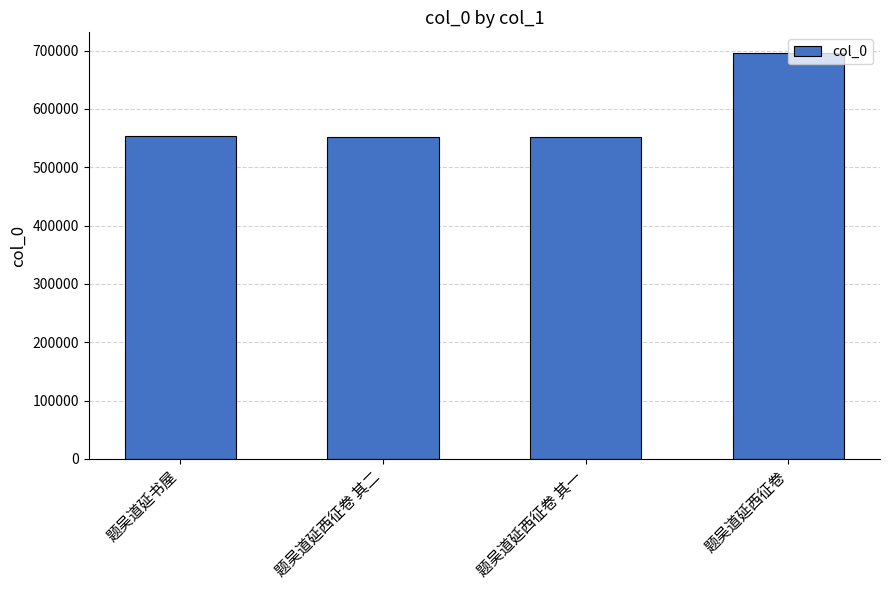

What is the approximate value at 题吴道延西征卷?

696566